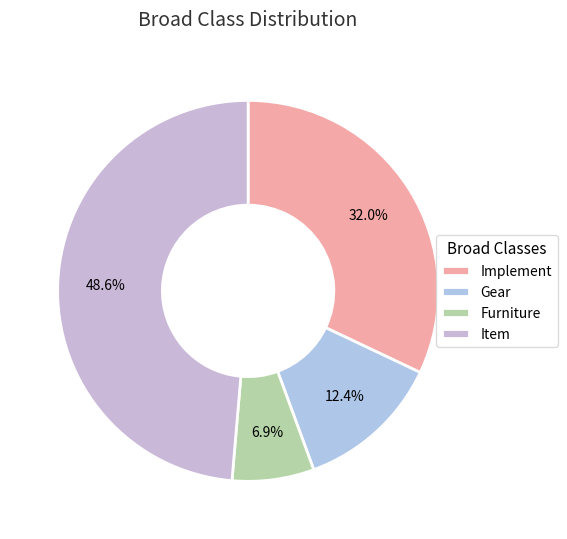

True or false: Gear accounts for 19% of the total.

False